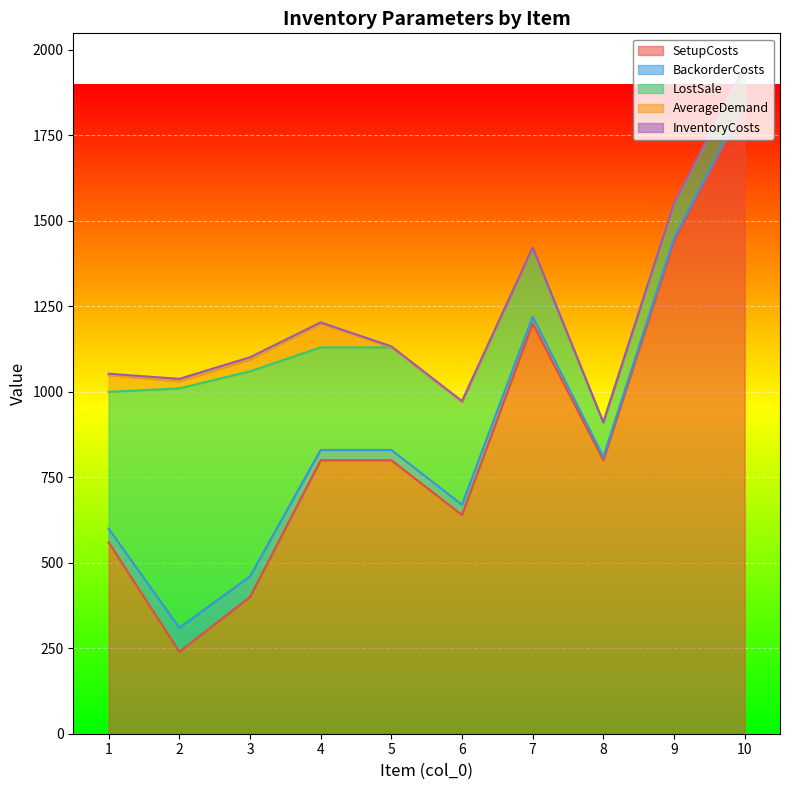

What is the difference between the maximum and minimum values in the BackorderCosts series?

60